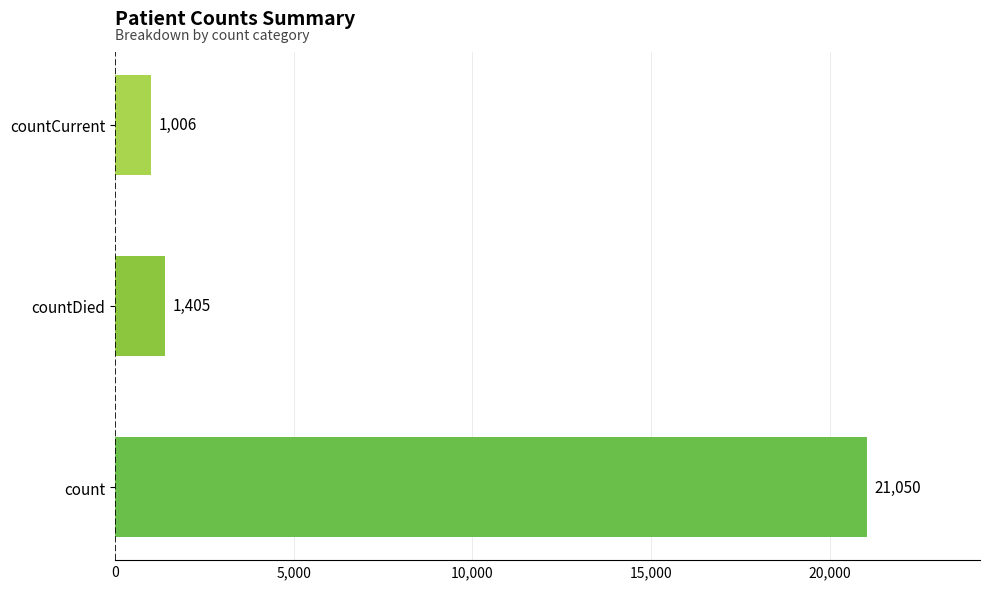

What is the difference between the second highest and minimum values?

399